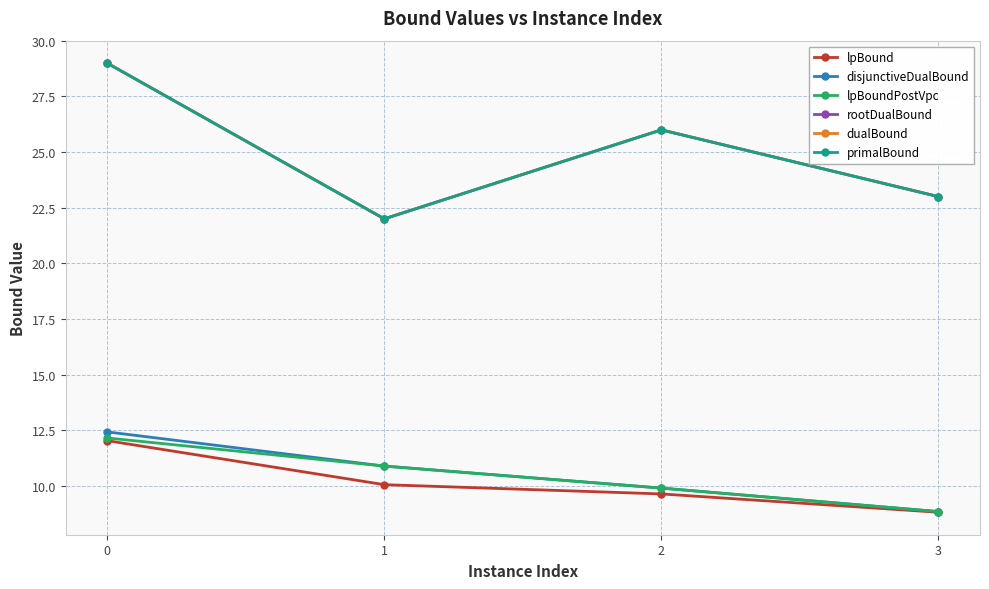

Is it true that rootDualBound equals 29.0 at 0?

True